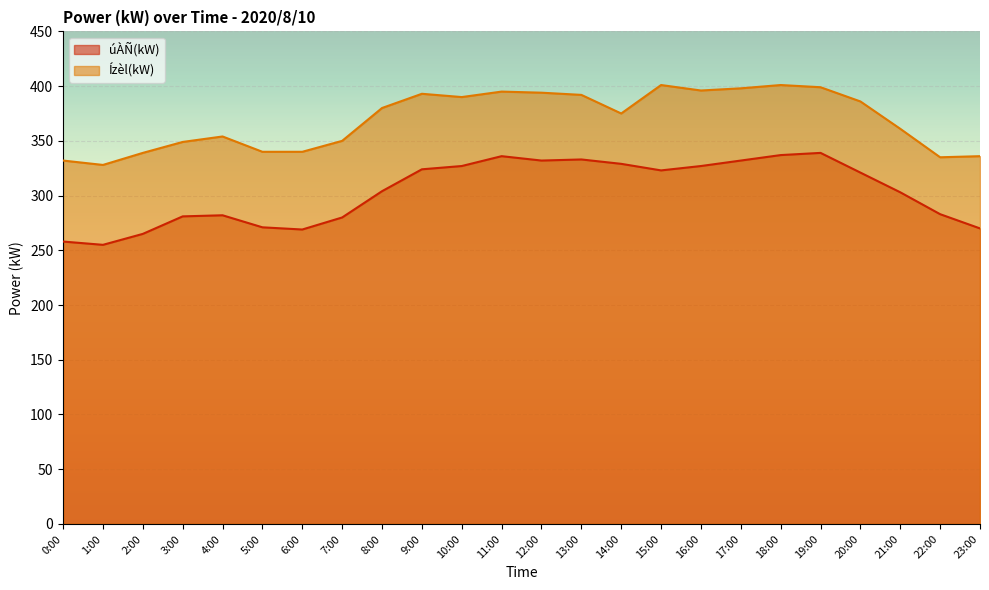

Reading left to right, transcribe all the data shown in this chart.

úÀÑ(kW): 258	255	265	281	282	271	269	280	304	324	327	336	332	333	329	323	327	332	337	339	321	303	283	270
Ízèl(kW): 332	328	339	349	354	340	340	350	380	393	390	395	394	392	375	401	396	398	401	399	386	361	335	336